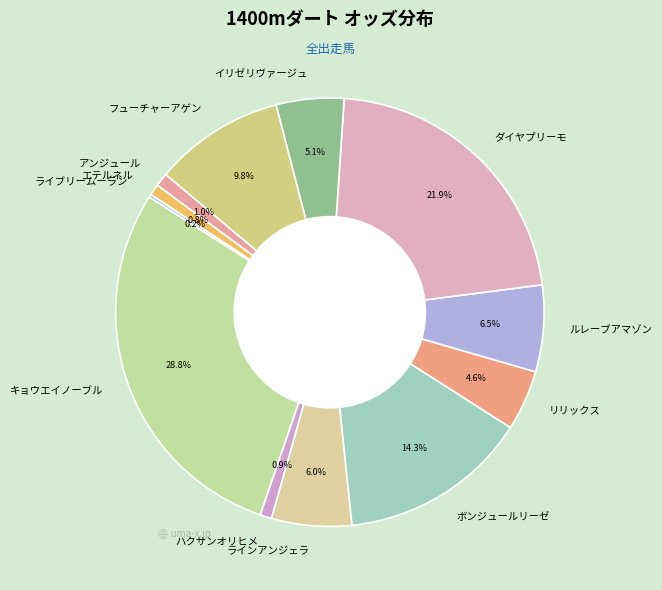

Is リリックス the majority of the pie?

No